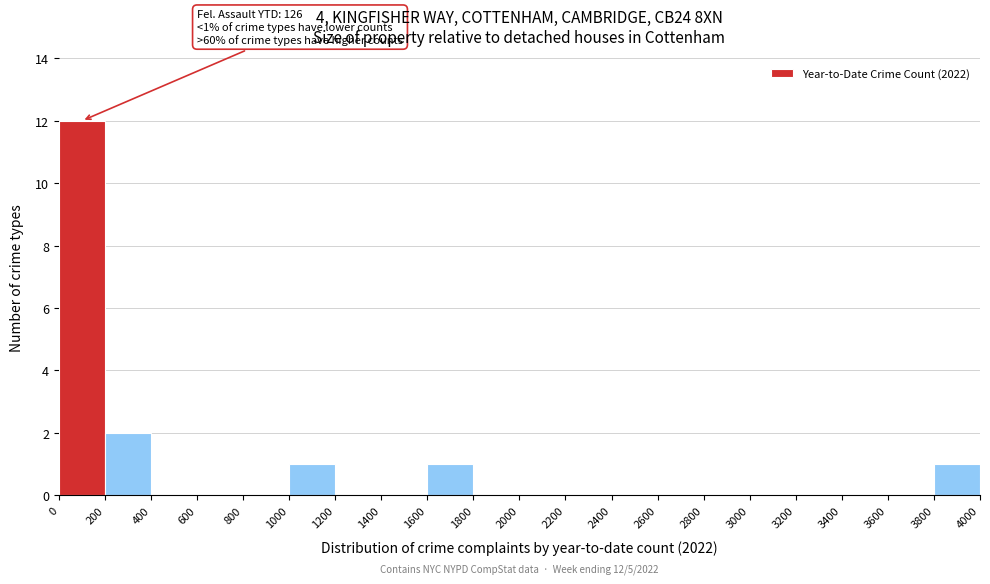

Which range on the x-axis has the tallest bar?

0 to 200